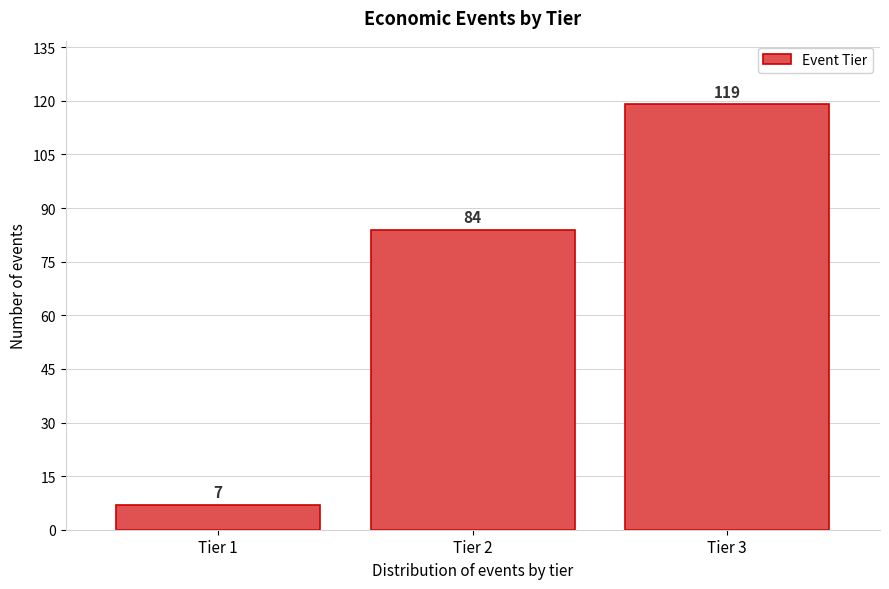

Reading right to left, list all the values displayed in this chart.

Tier 3=119	Tier 2=84	Tier 1=7